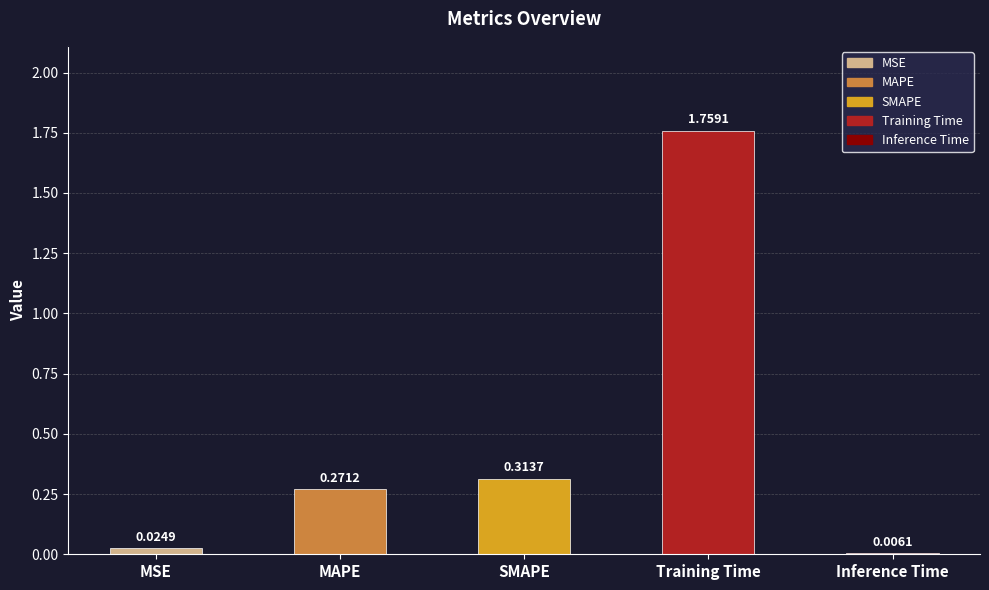

Where is the data nearest to the value 0?

Inference Time